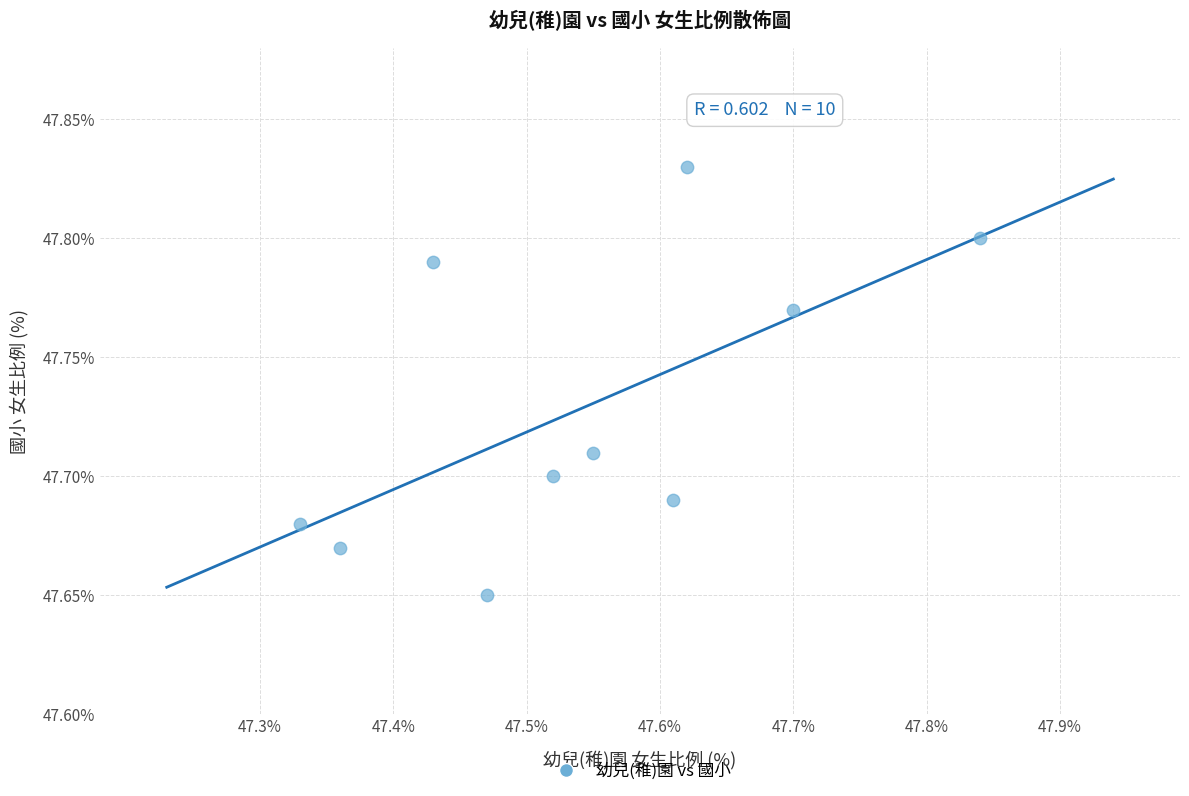

What is the range of X values (max minus min)?

0.5